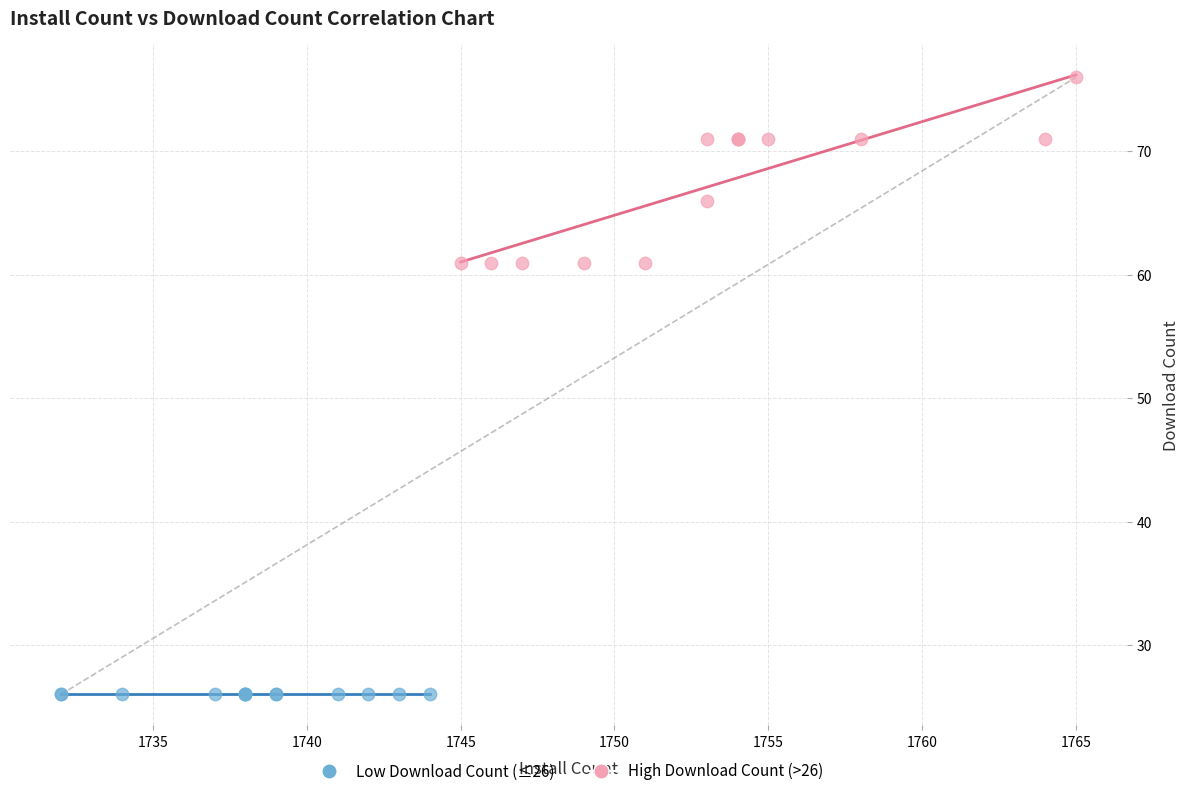

Which series reaches the maximum Y coordinate?

High Download Count (>26)